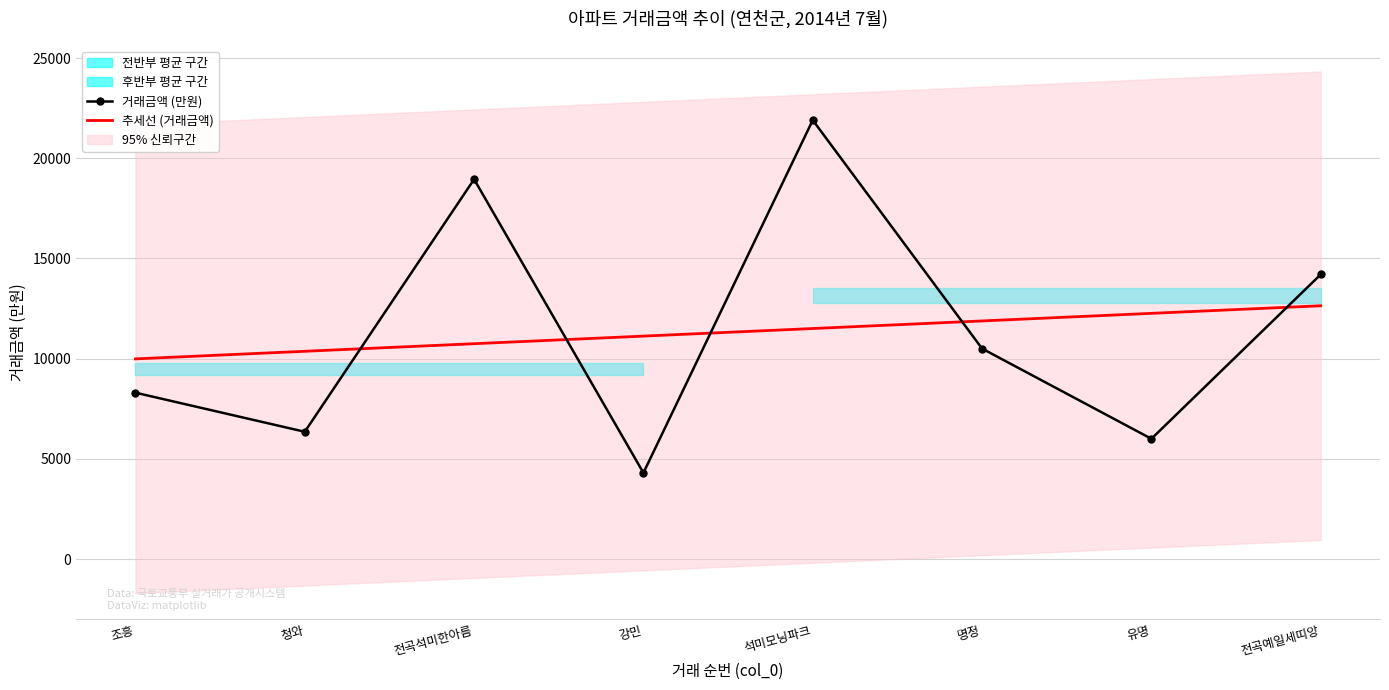

What is the value of the 거래금액 (만원) point at the 1st from the left?

8300.0